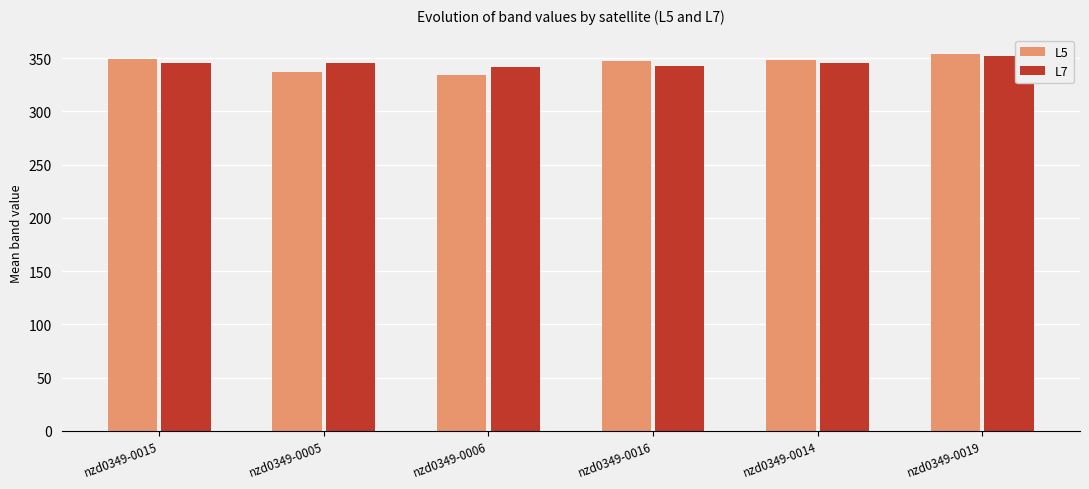

How many values in the L5 series exceed 348?

3